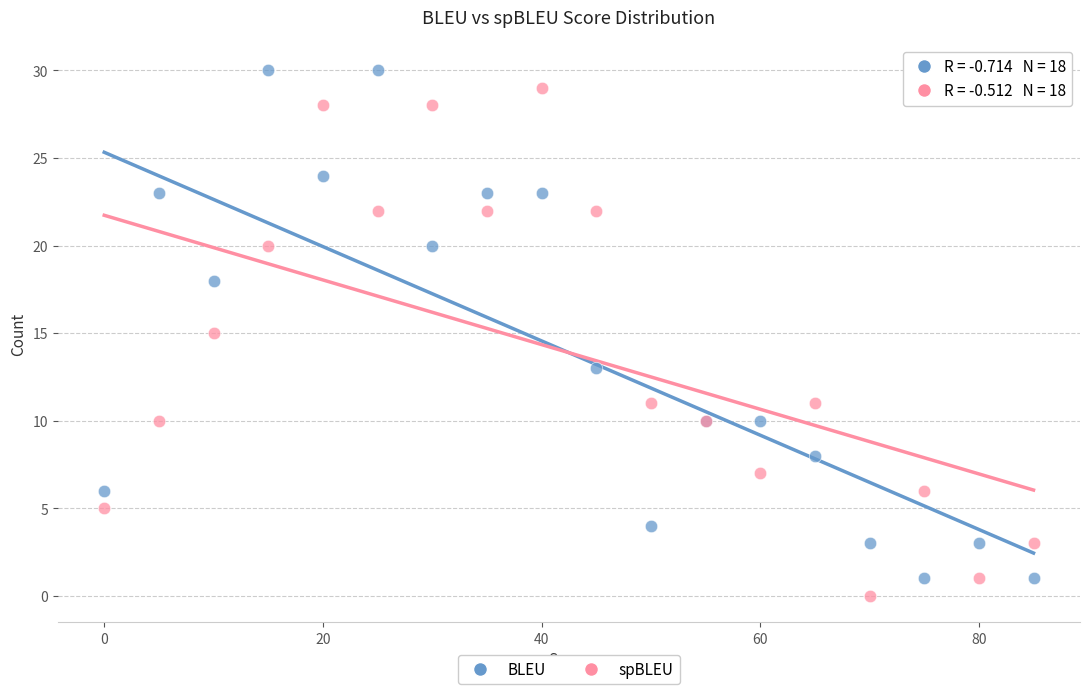

What is the X range (max minus min) for the scatter plot?

85